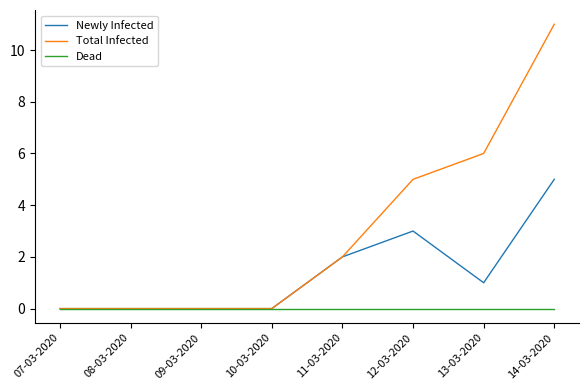

What is the maximum value for Newly Infected?

5